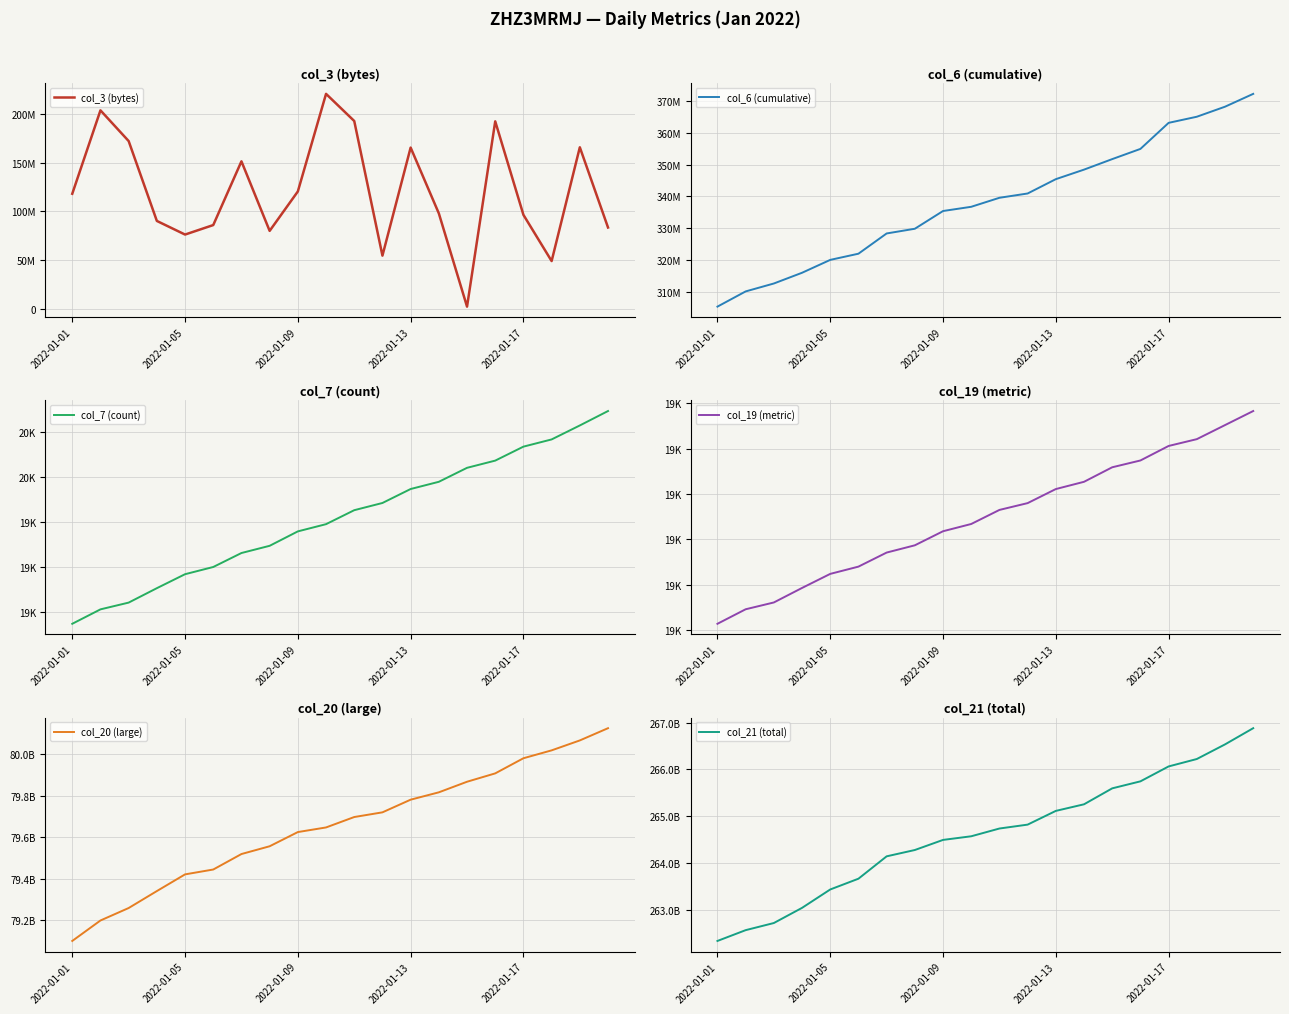

True or false: col_7 (count) and col_6 (cumulative) intersect in this chart.

False